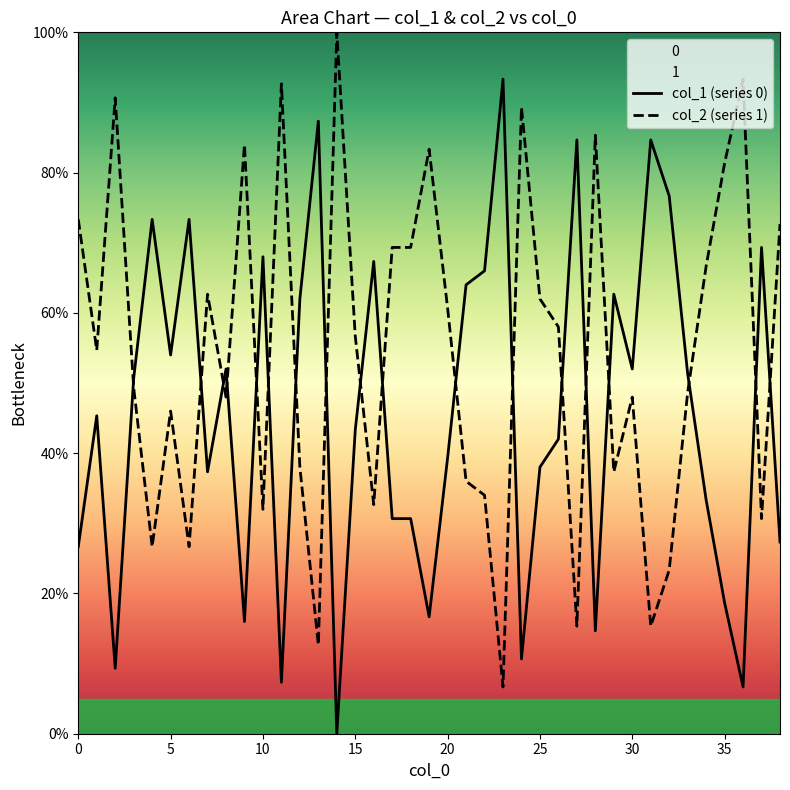

The value of col_2 (series 1) at 22 is 0.3. True or false?

True